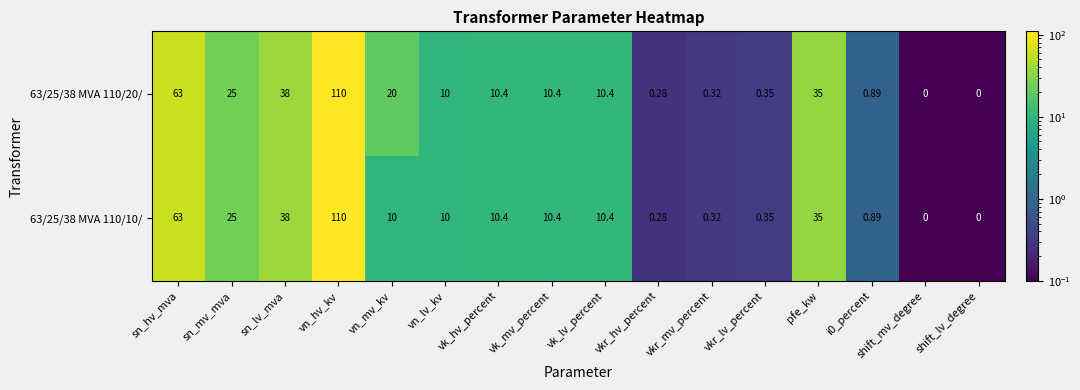

Which category has the highest value in the 63/25/38 MVA 110/20/ series?

vn_hv_kv